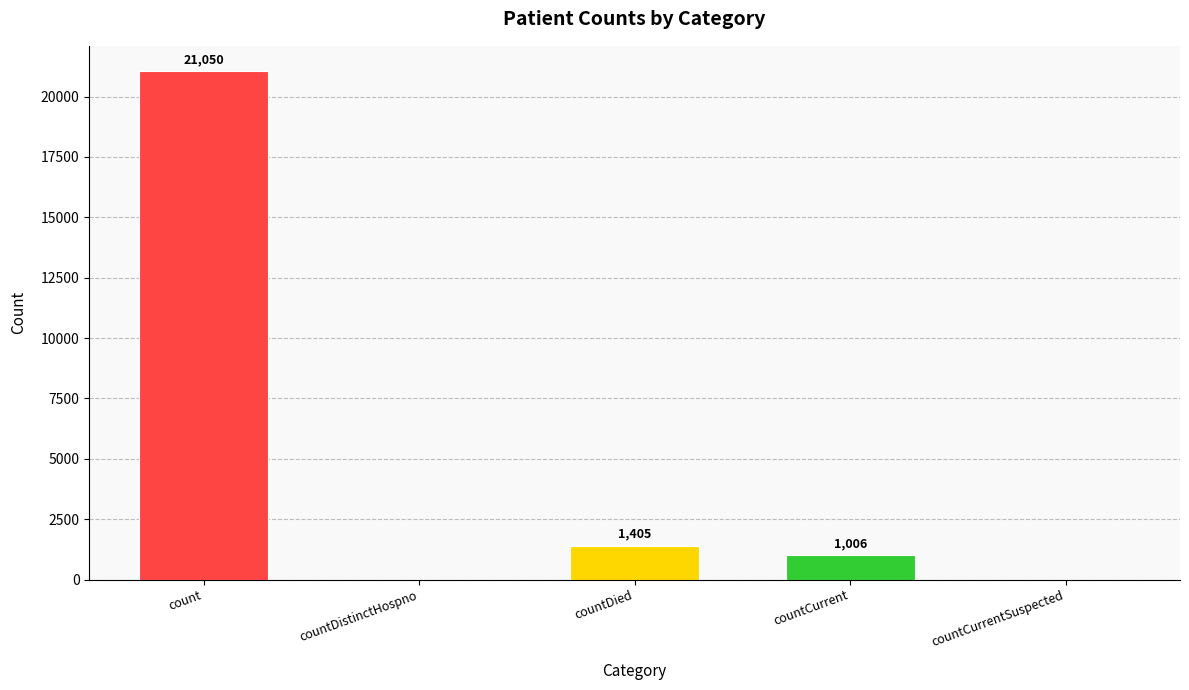

How many positive values are there?

3